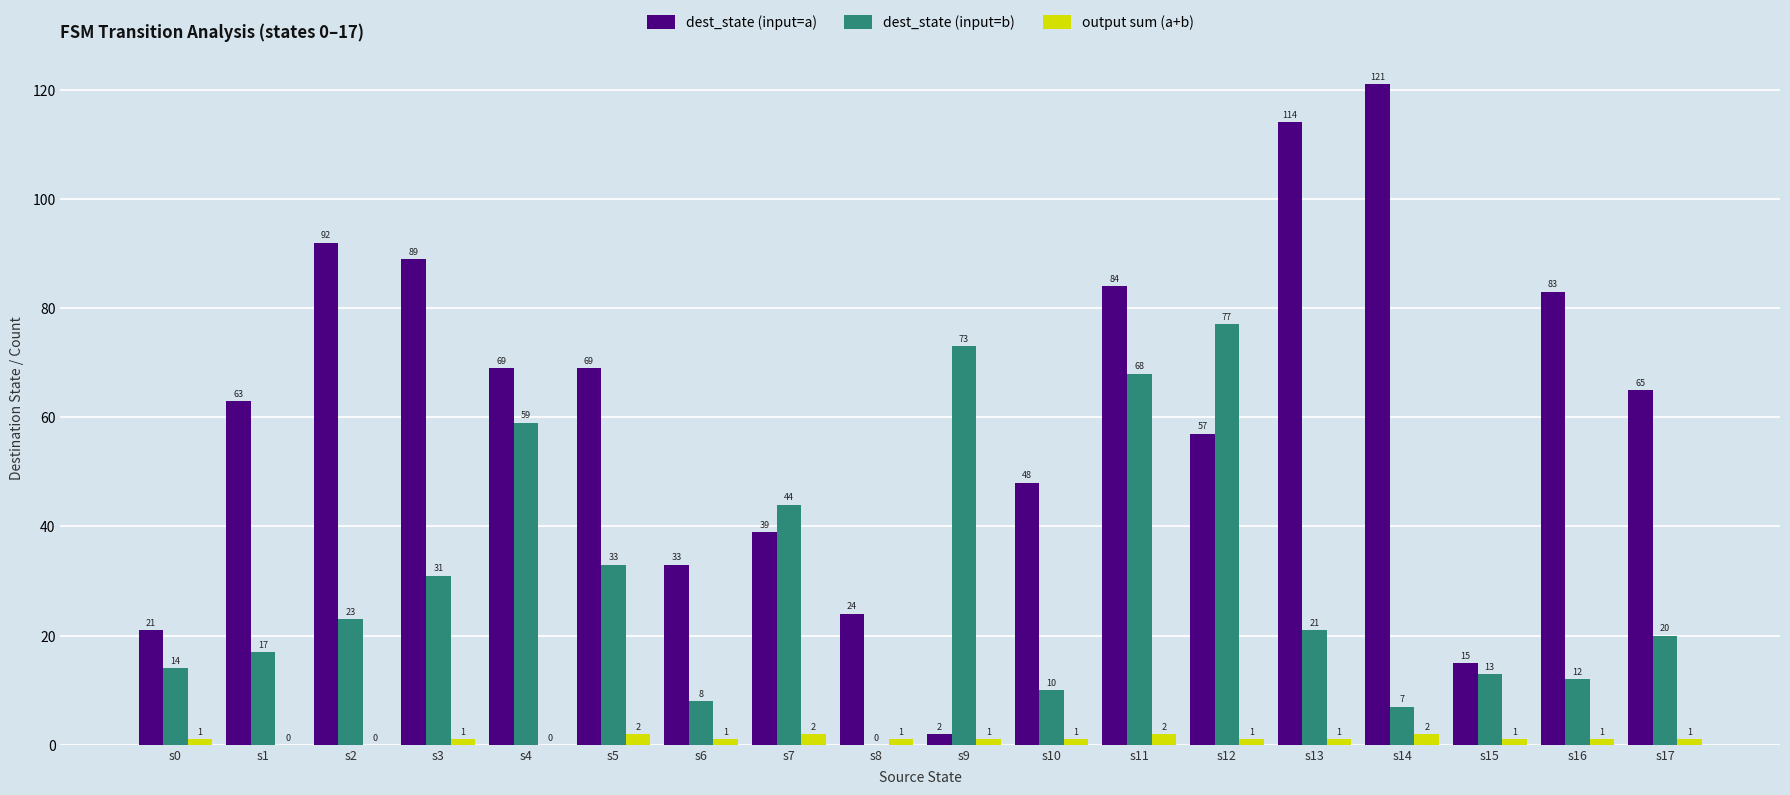

Reading right to left, list all the values displayed in this chart.

dest_state (input=a): 65	83	15	121	114	57	84	48	2	24	39	33	69	69	89	92	63	21
dest_state (input=b): 20	12	13	7	21	77	68	10	73	0	44	8	33	59	31	23	17	14
output sum (a+b): 1	1	1	2	1	1	2	1	1	1	2	1	2	0	1	0	0	1